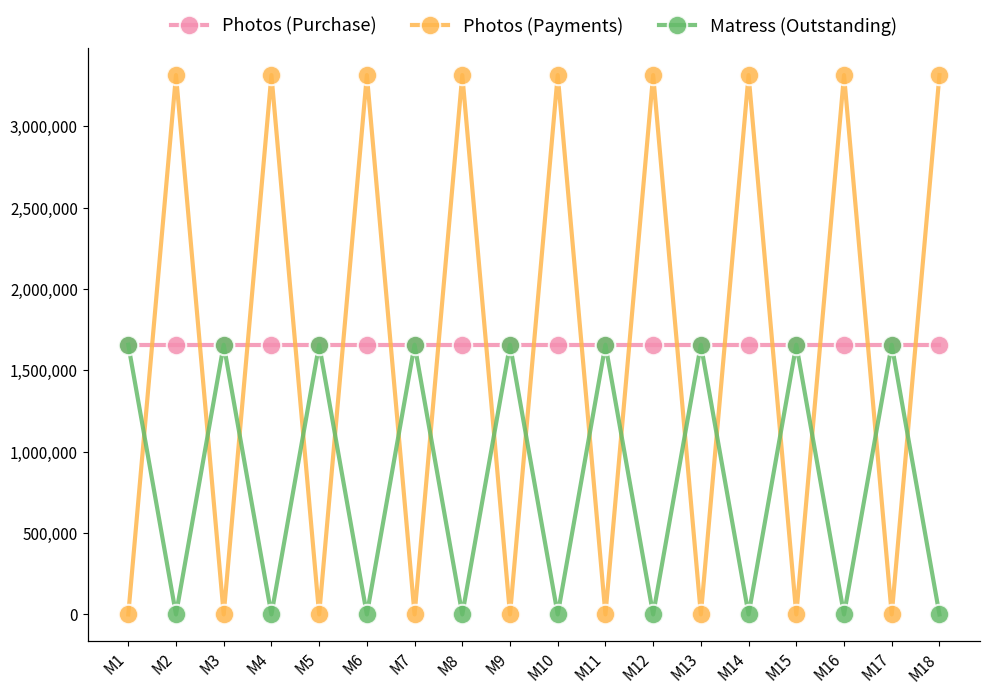

How many interior local valleys does the Photos (Payments) series have?

8